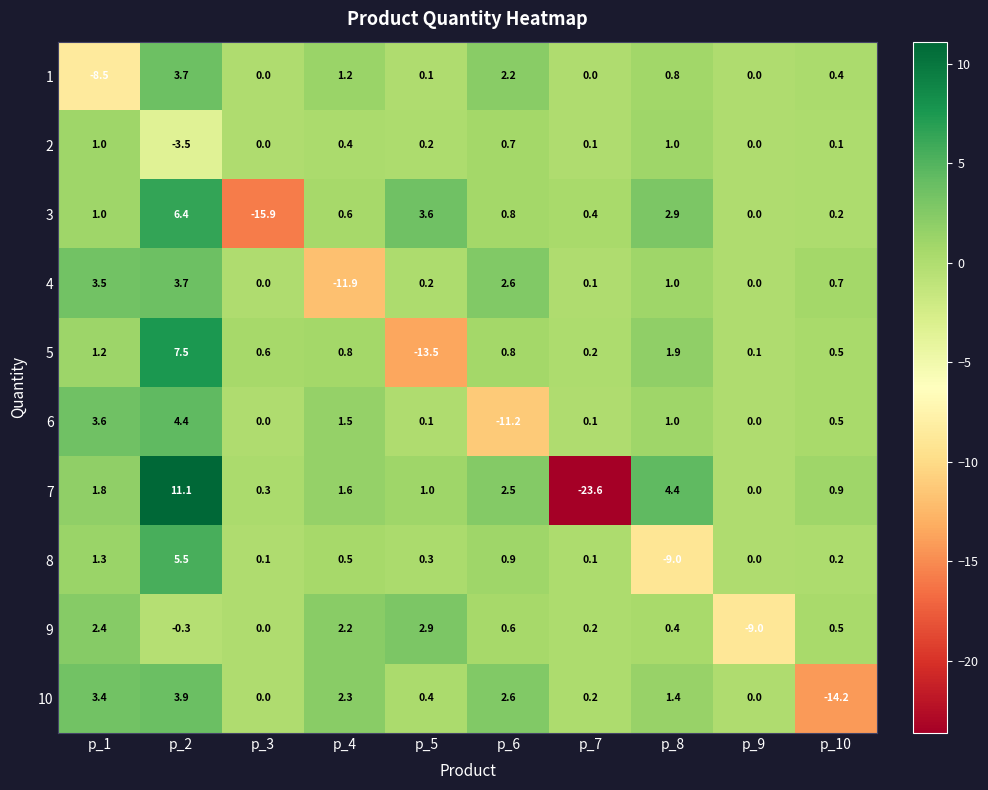

List the labels in order of 7 value, smallest first.

p_7, p_9, p_3, p_10, p_5, p_4, p_1, p_6, p_8, p_2